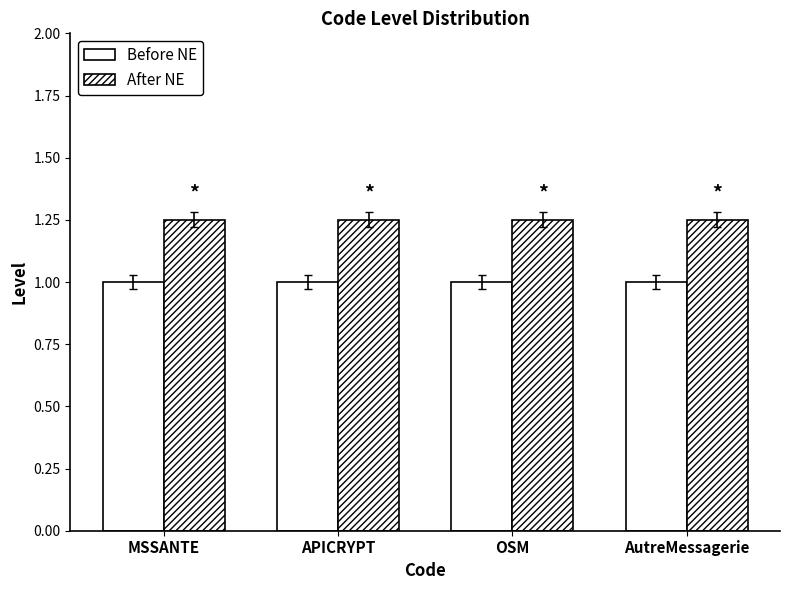

Are the bars grouped side by side (vs. stacked)?

Yes